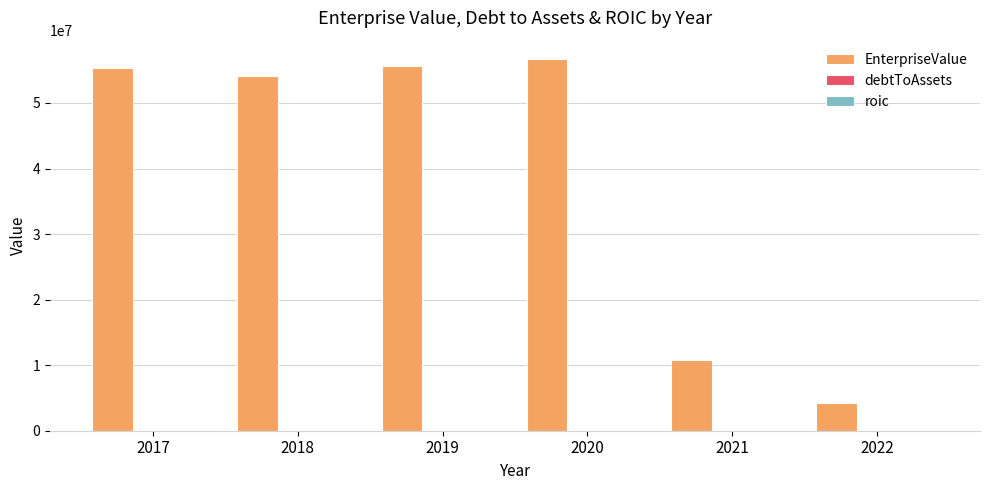

What is the maximum value for EnterpriseValue?

56668830.7